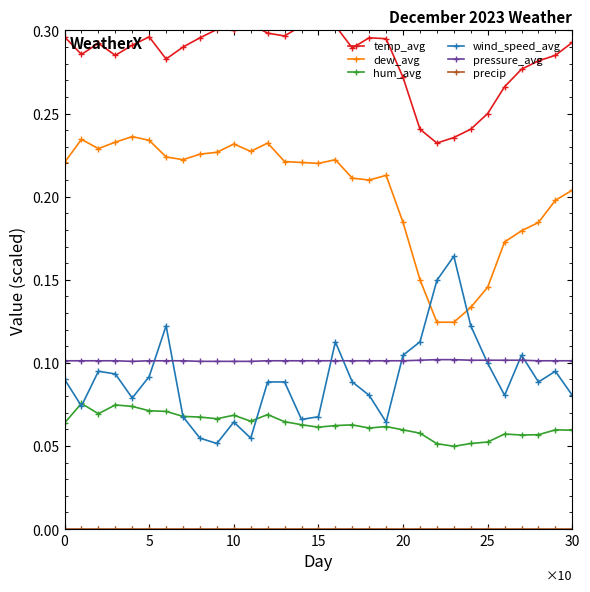

What is the difference between the maximum and minimum values in the dew_avg series?

0.1